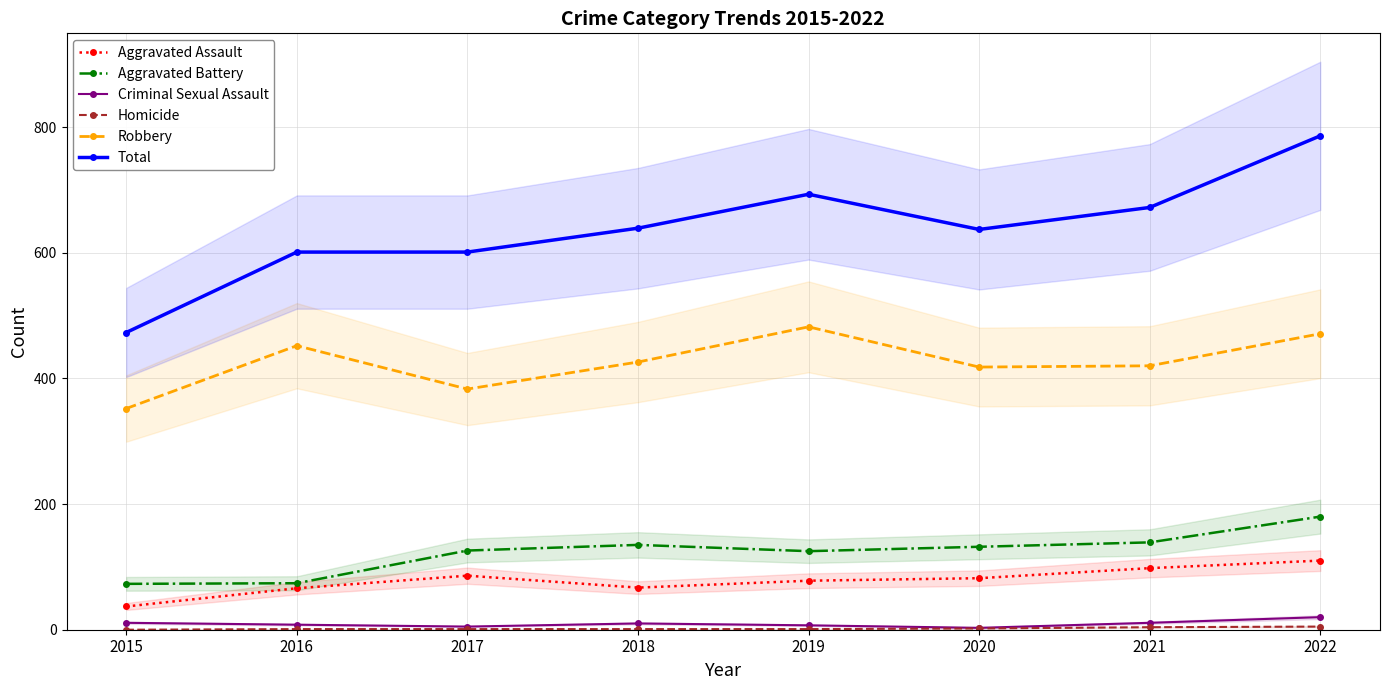

True or false: Robbery has more than 0 points higher than both neighbors.

True